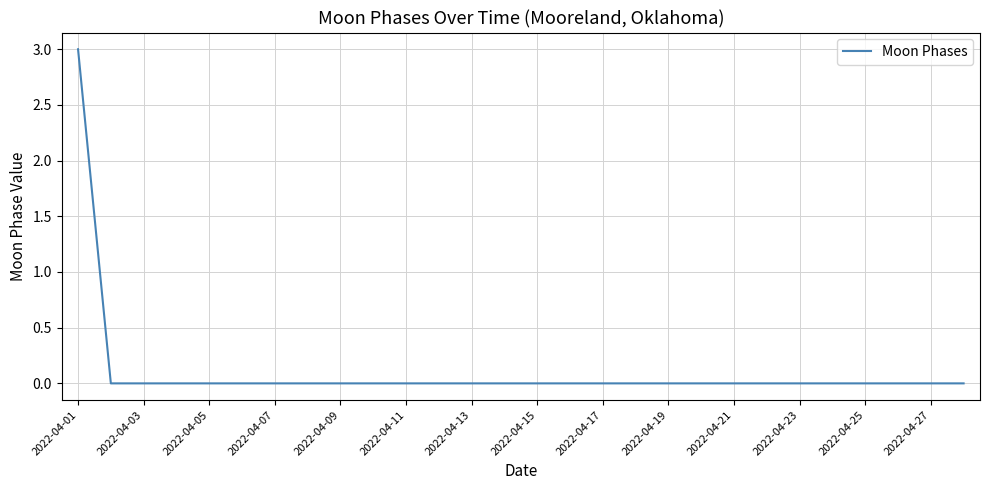

What is the difference between the maximum and minimum values?

3